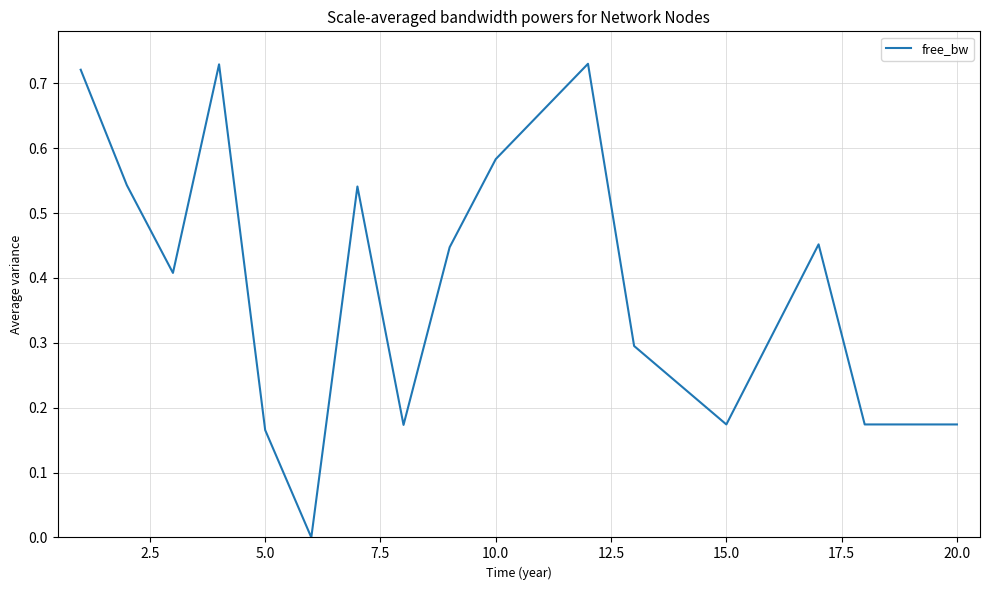

What is the sum of all values?

6.3